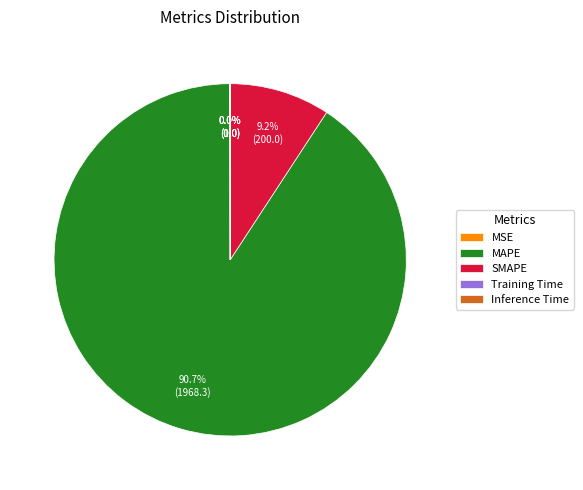

To the nearest percent, what is the difference between the largest and smallest slice percentages?

91%